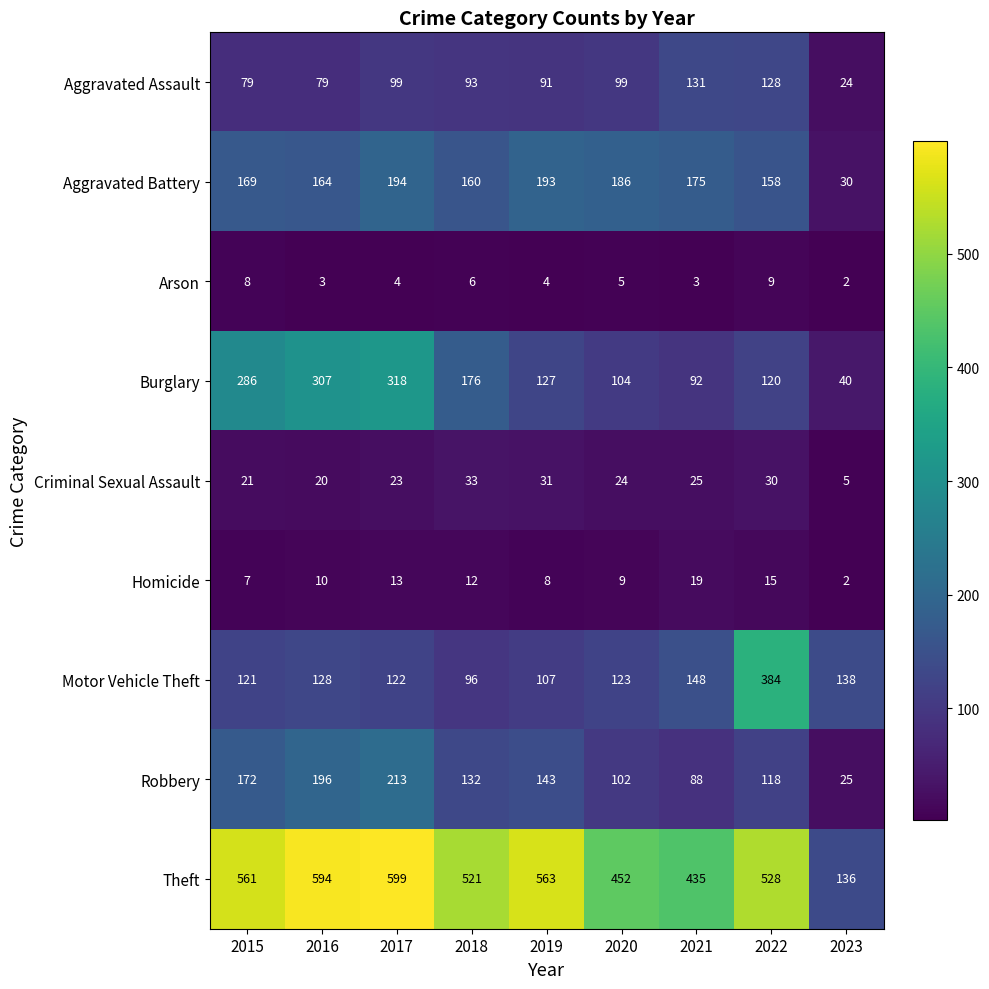

List the series in order of their peak value, highest first.

Theft, Motor Vehicle Theft, Burglary, Robbery, Aggravated Battery, Aggravated Assault, Criminal Sexual Assault, Homicide, Arson